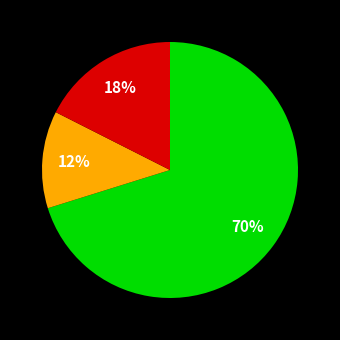

To the nearest percent, what is the difference between the largest and smallest slice percentages?

58%